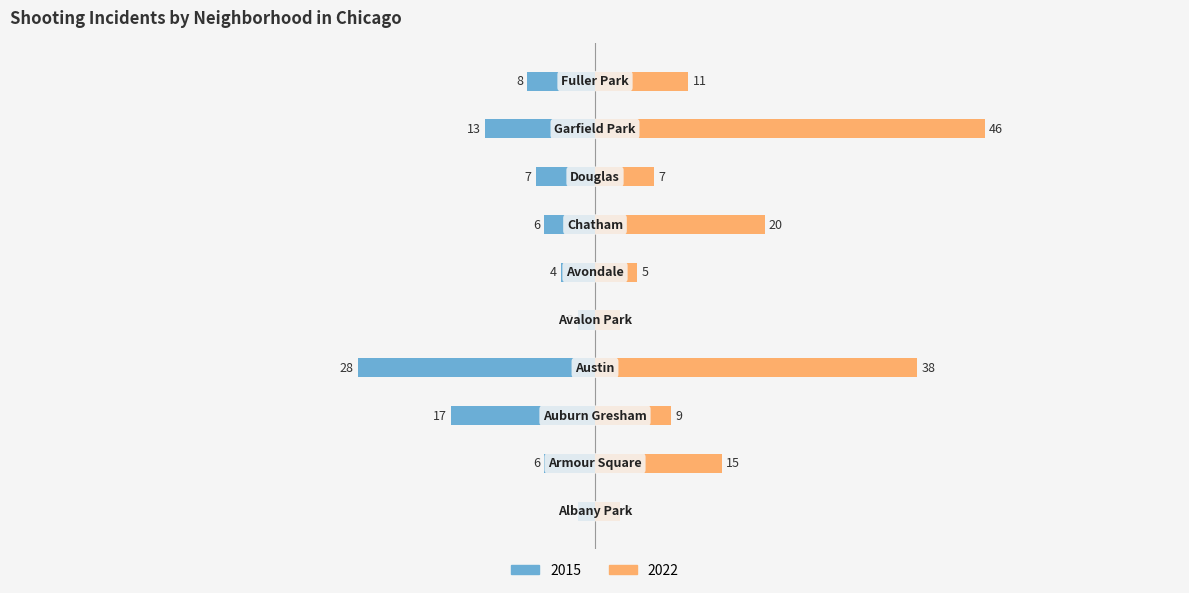

How many values in the 2015 series are below -6?

5